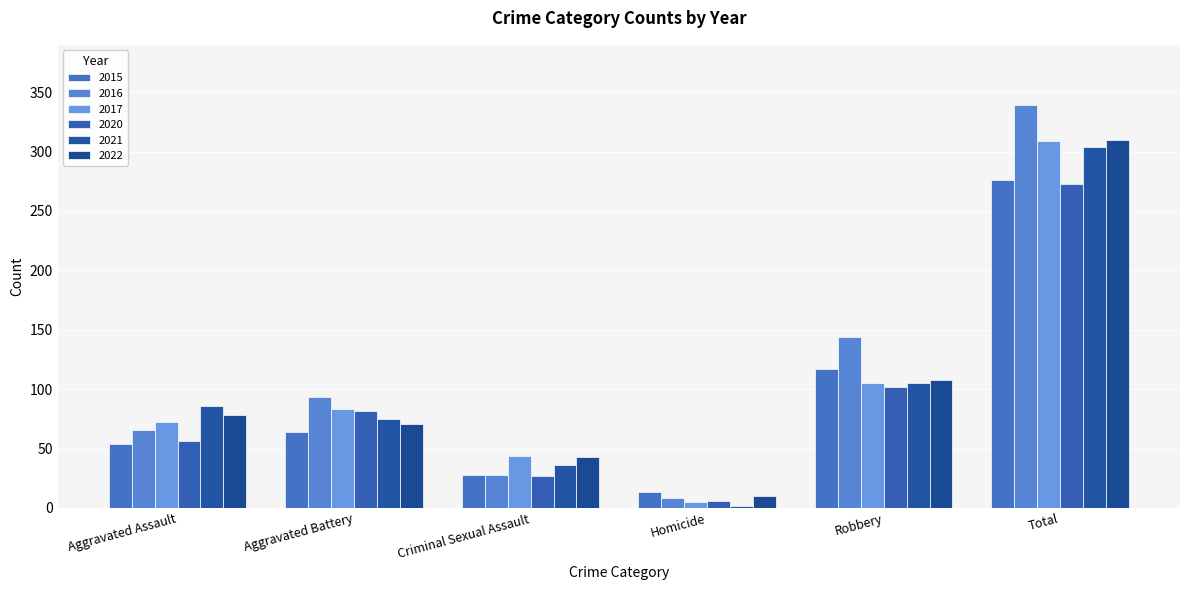

How many groups of bars are there?

6